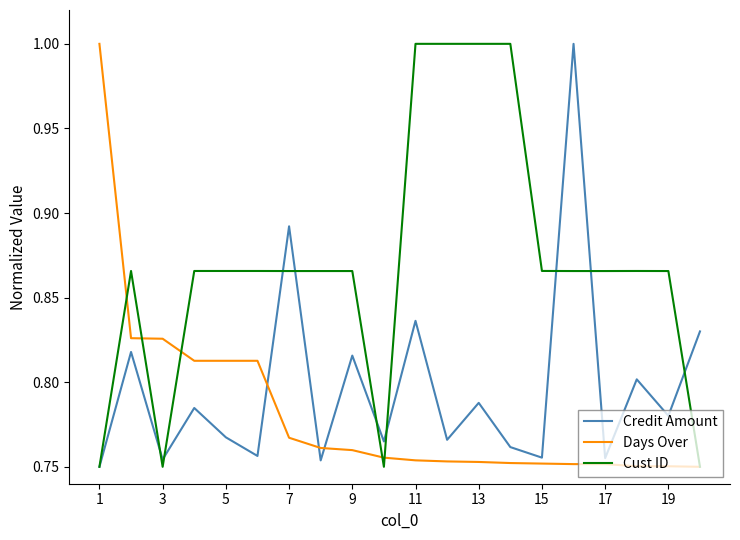

Rank the series by their average value, from lowest to highest.

Days Over, Credit Amount, Cust ID